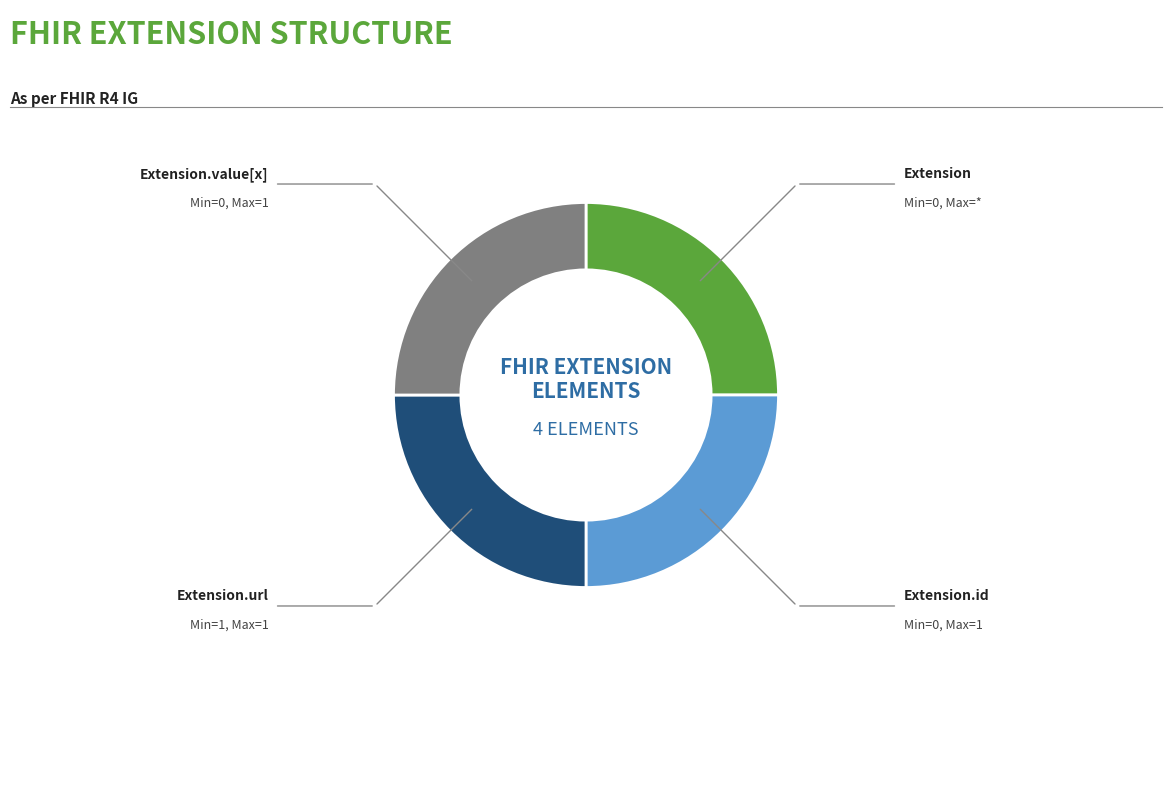

Does any single category account for the majority?

No